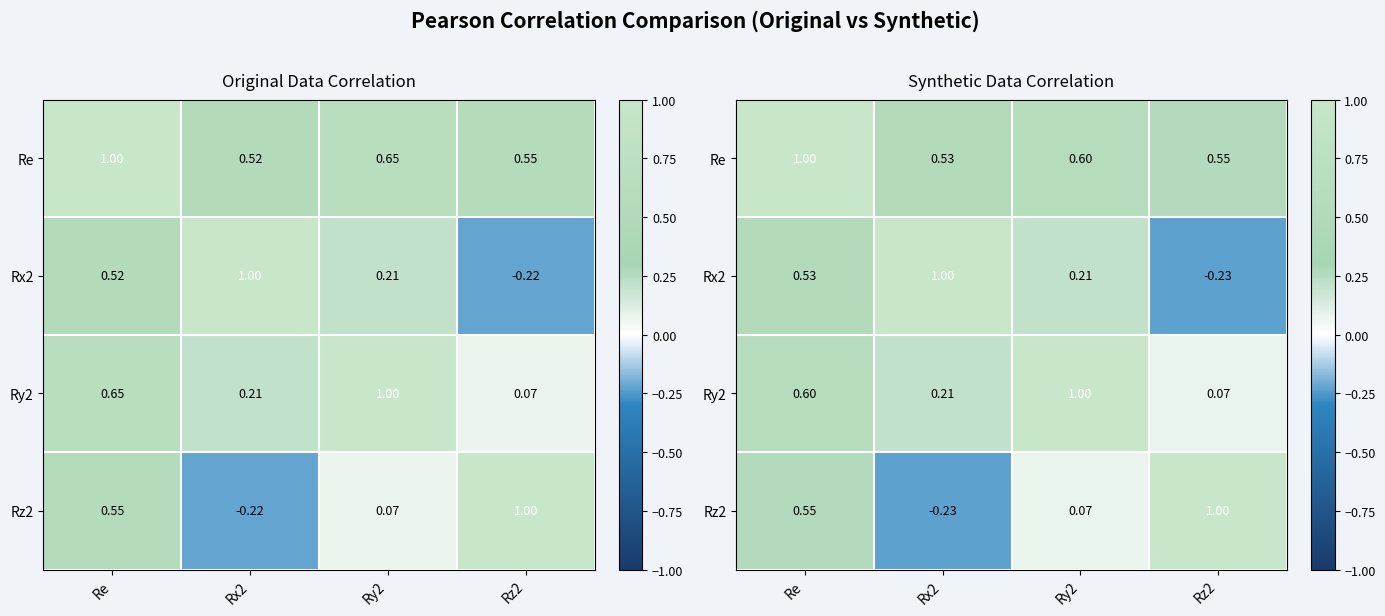

What is the approximate value of Rz2 at Ry2?

0.1